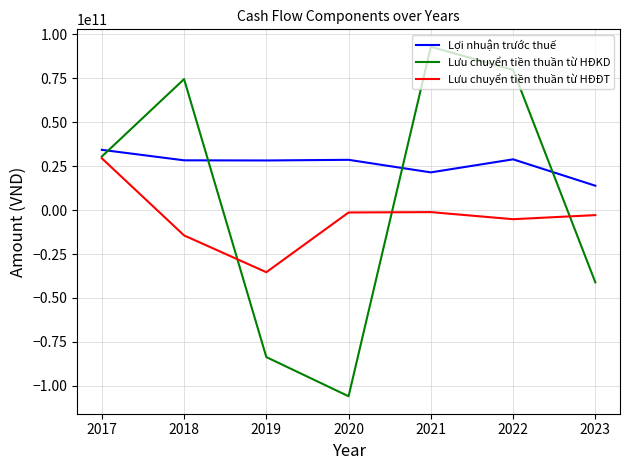

What is the difference between the Lưu chuyển tiền thuần từ HĐĐT values at 2019 and 2022?

30176255055